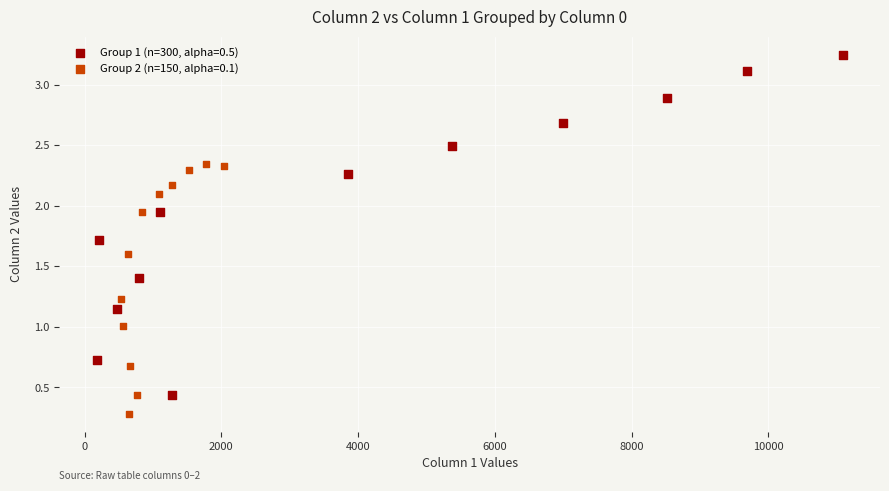

Which series reaches the maximum Y coordinate?

Group 1 (n=300, alpha=0.5)